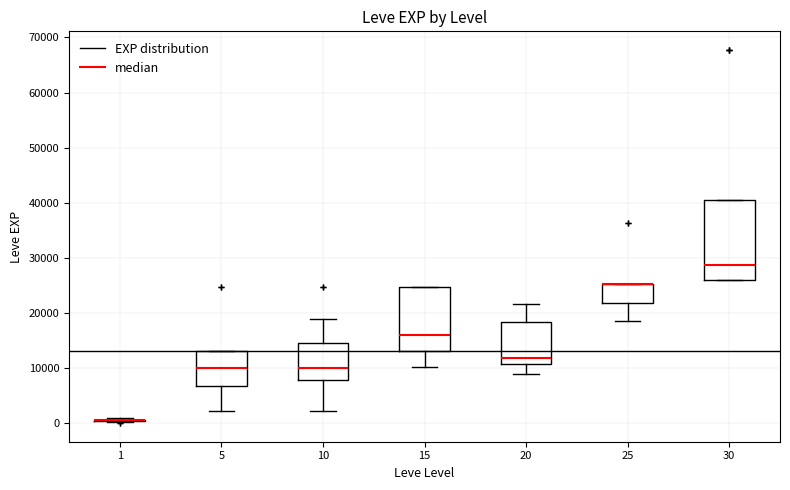

Reading left to right, transcribe this box plot: for each box, give where its median line is, the range the box spans, and where its two whiskers end, as read against the y-axis. The values are not printed on the chart, so give them approximately, as read against the axis.

1: box collapsed to a line at 1000, whiskers 0 to 1000
5: median 10000, box 7000 to 13000, whiskers 2000 to 13000
10: median 10000, box 8000 to 15000, whiskers 2000 to 19000
15: median 16000, box 13000 to 25000, whiskers 10000 to 25000
20: median 12000, box 11000 to 18000, whiskers 9000 to 22000
25: median 25000 (drawn on the box's upper edge), box 22000 to 25000, whiskers 18000 to 25000
30: median 29000, box 26000 to 40000, whiskers 26000 to 40000